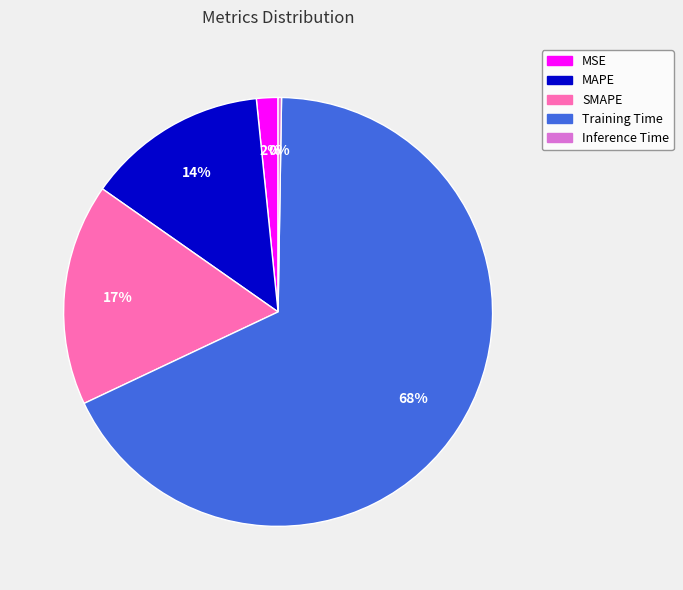

Does Training Time account for over 50% of the chart?

Yes